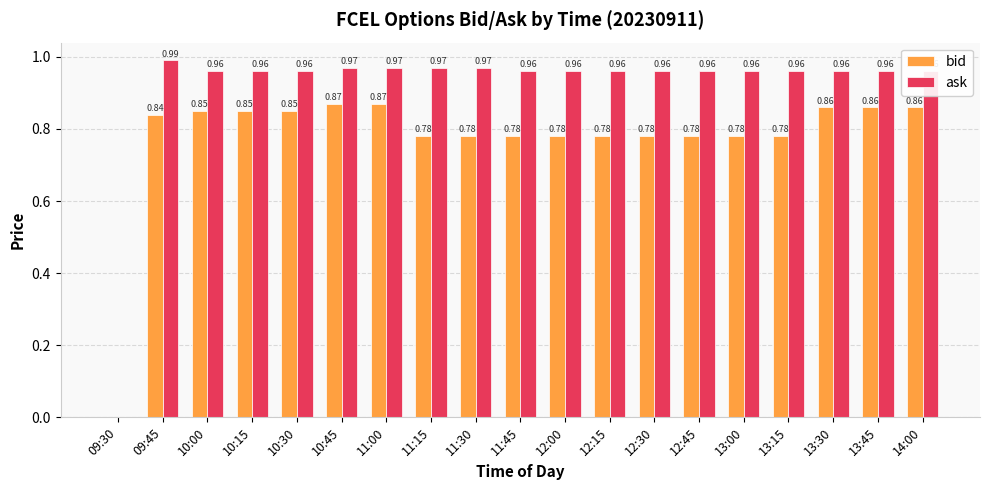

Which series changed the most between 10:30 and 13:15?

bid